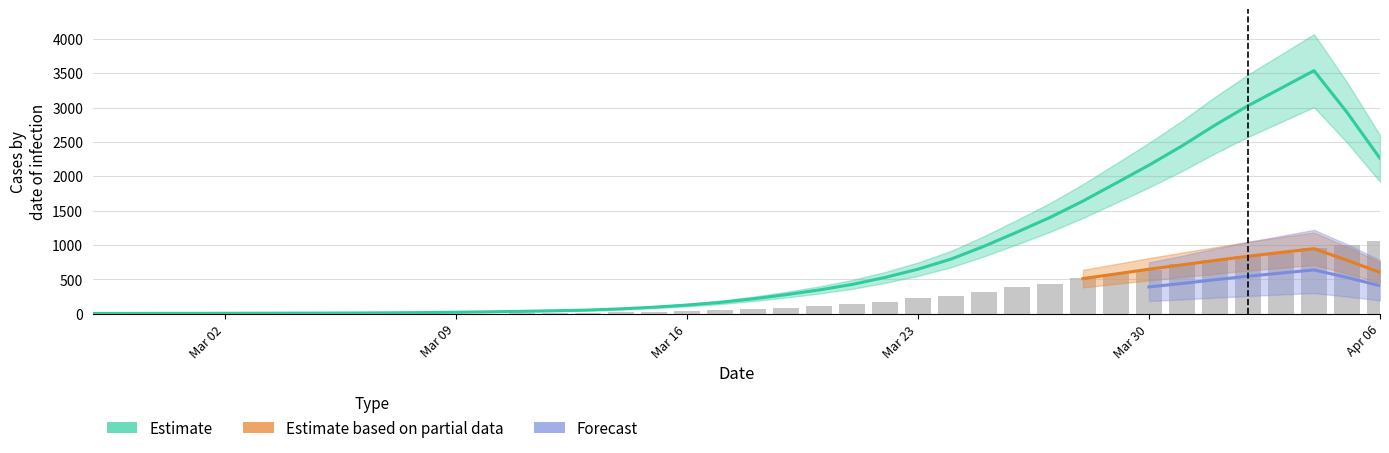

What position from the right is 2020-03-25?

13